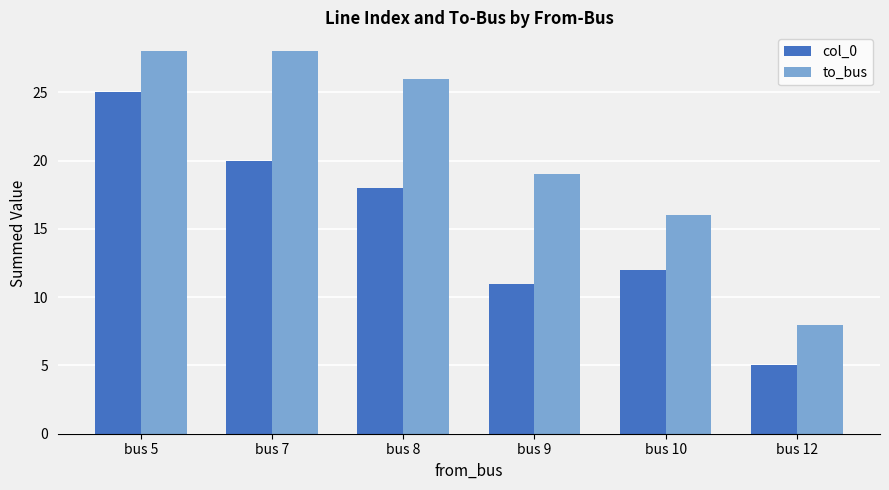

What is the lowest value of the col_0 series?

5